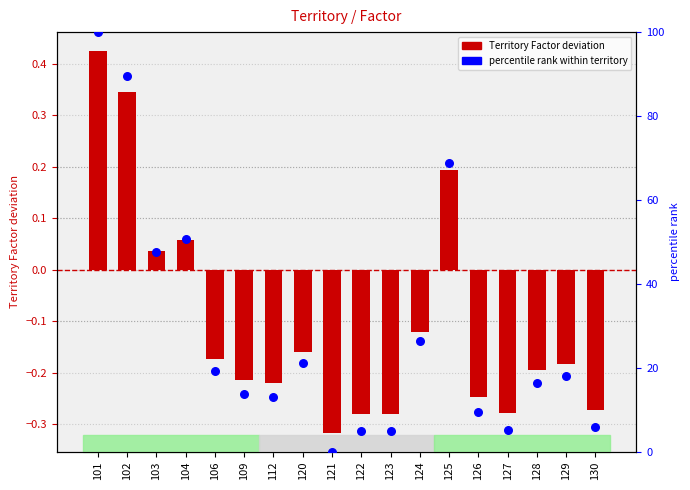

Is the value of percentile rank within territory at 128 greater than the value of Territory Factor deviation at 128?

Yes